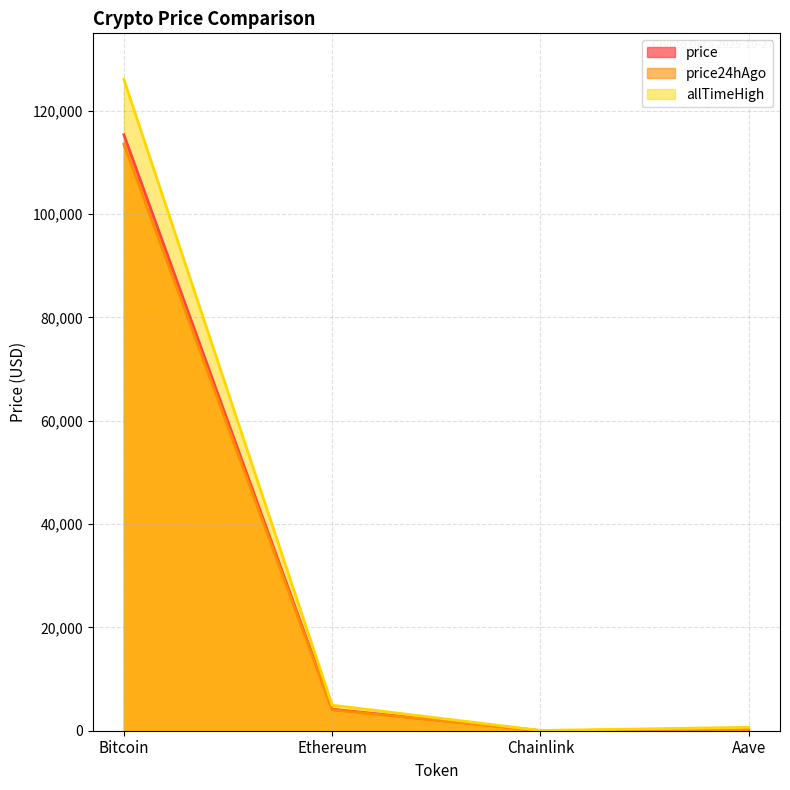

What position from the right is Bitcoin?

4